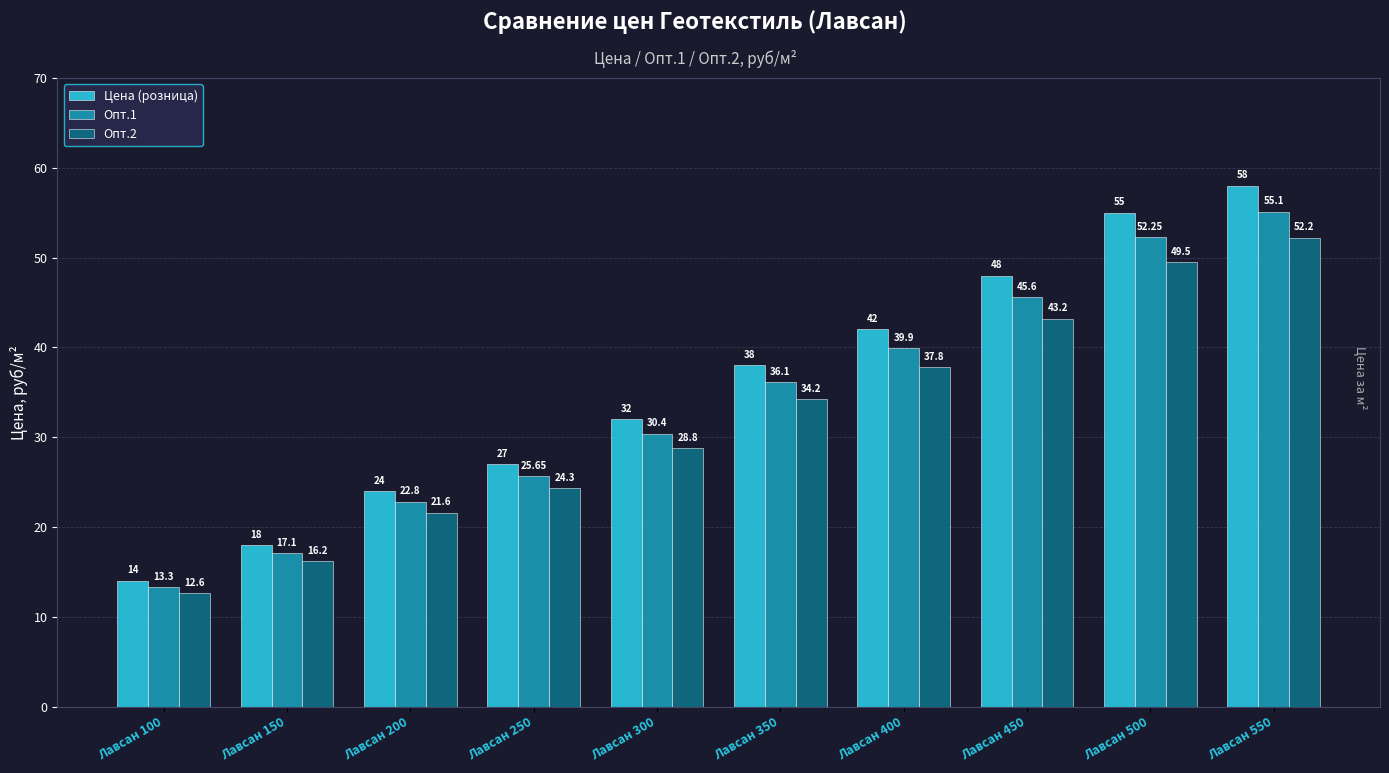

Between Лавсан 200 and Лавсан 500, which series saw the biggest shift?

Цена (розница)